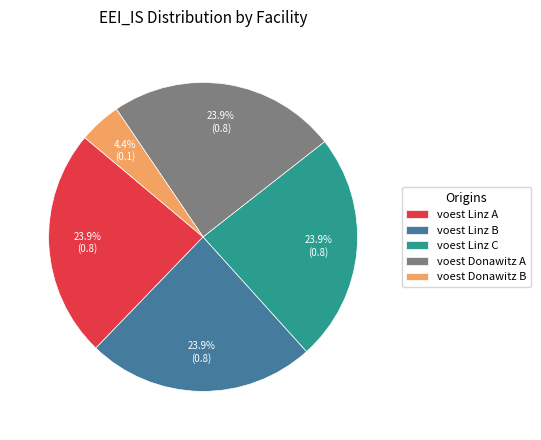

Count the number of slices in the pie.

5